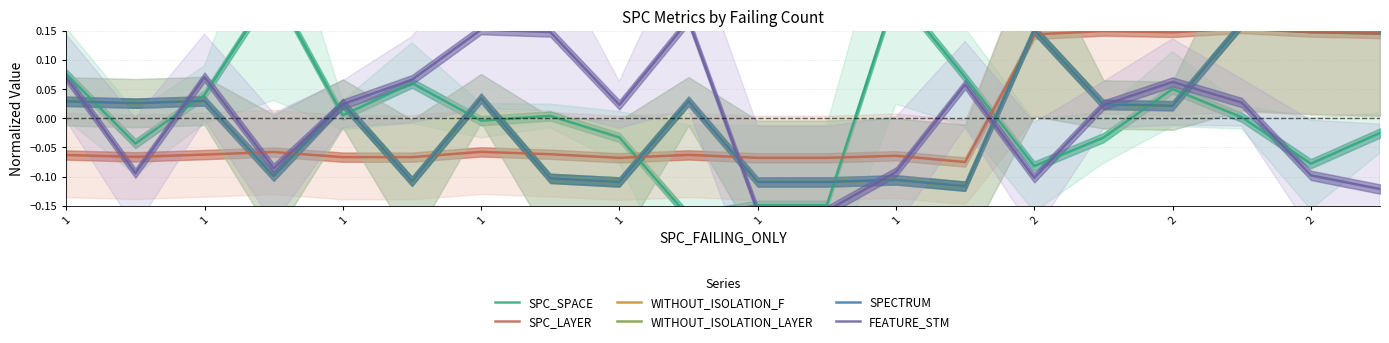

Which label corresponds to the largest value in the chart?

1